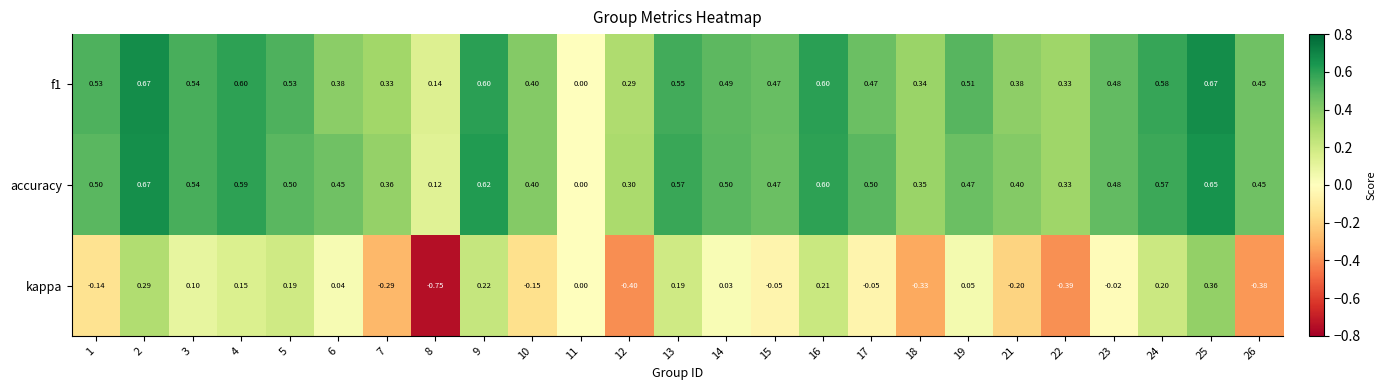

Which series has the widest spread of values?

kappa